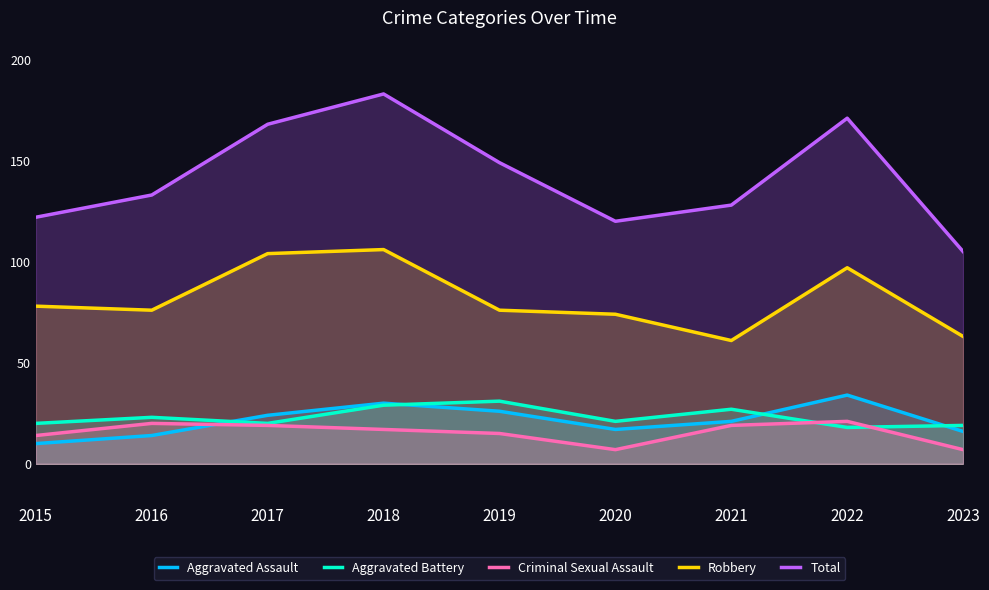

In Aggravated Battery, how many points are higher than both neighbors (excluding endpoints)?

3